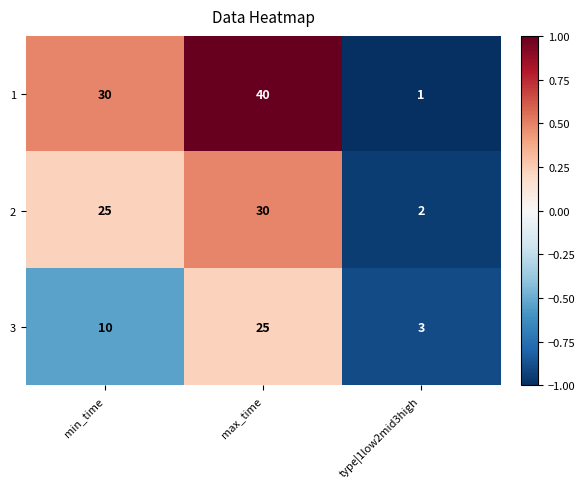

The 2 series shows 4 at type|1low2mid3high. True or false?

False